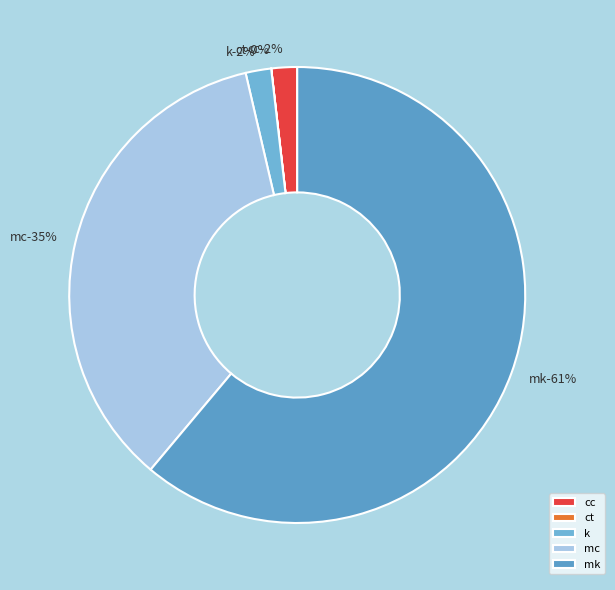

How many segments does this pie chart have?

5